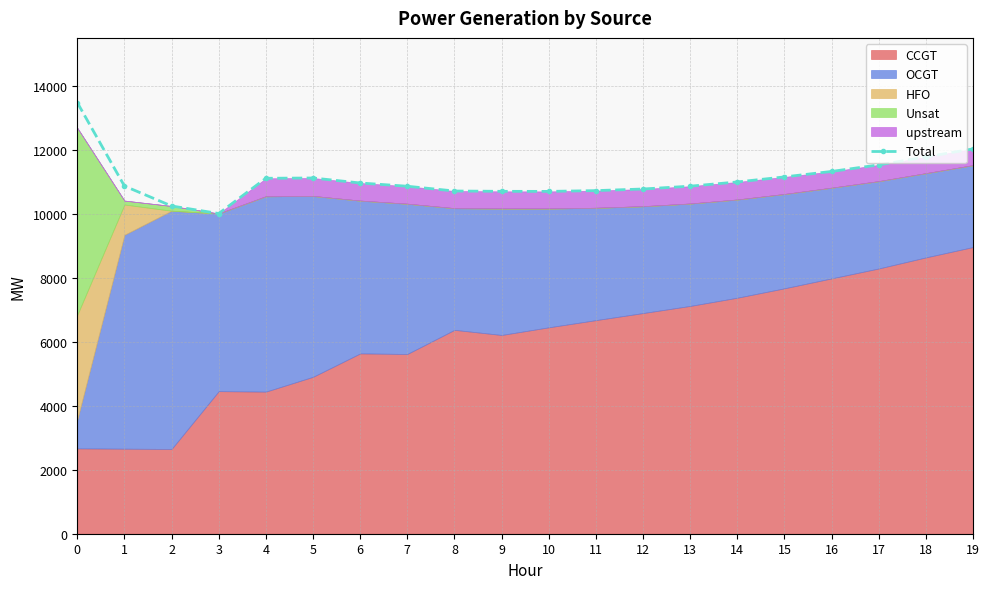

Which category has the lowest value across all series?

3